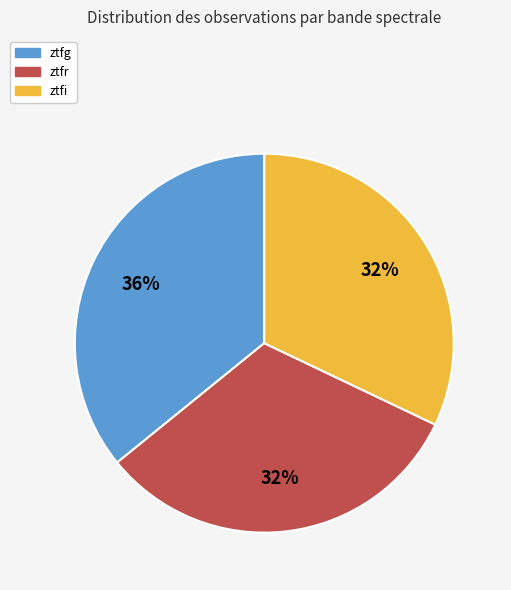

Count the number of slices in the pie.

3